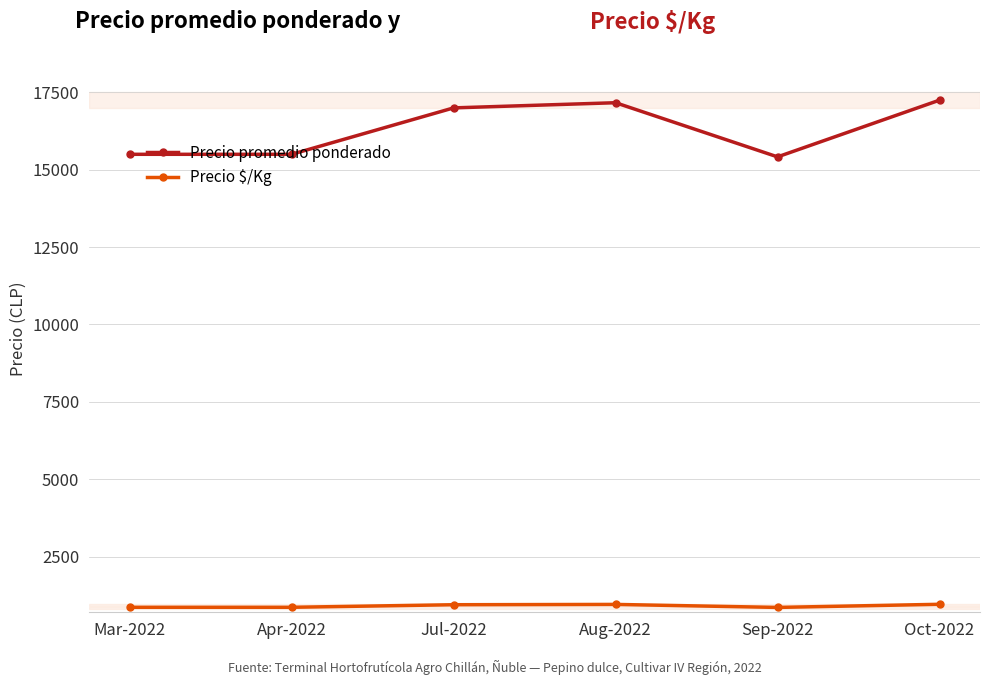

What are all the series names shown in the legend?

Precio promedio ponderado, Precio $/Kg